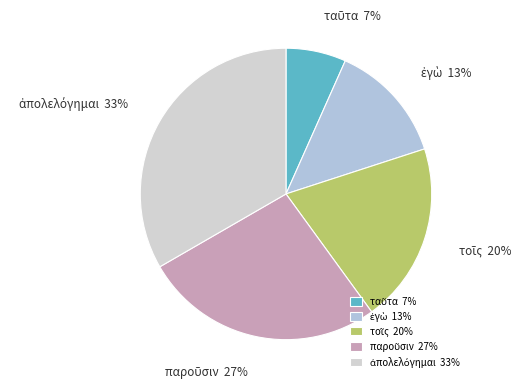

Is there a majority slice in this chart?

No